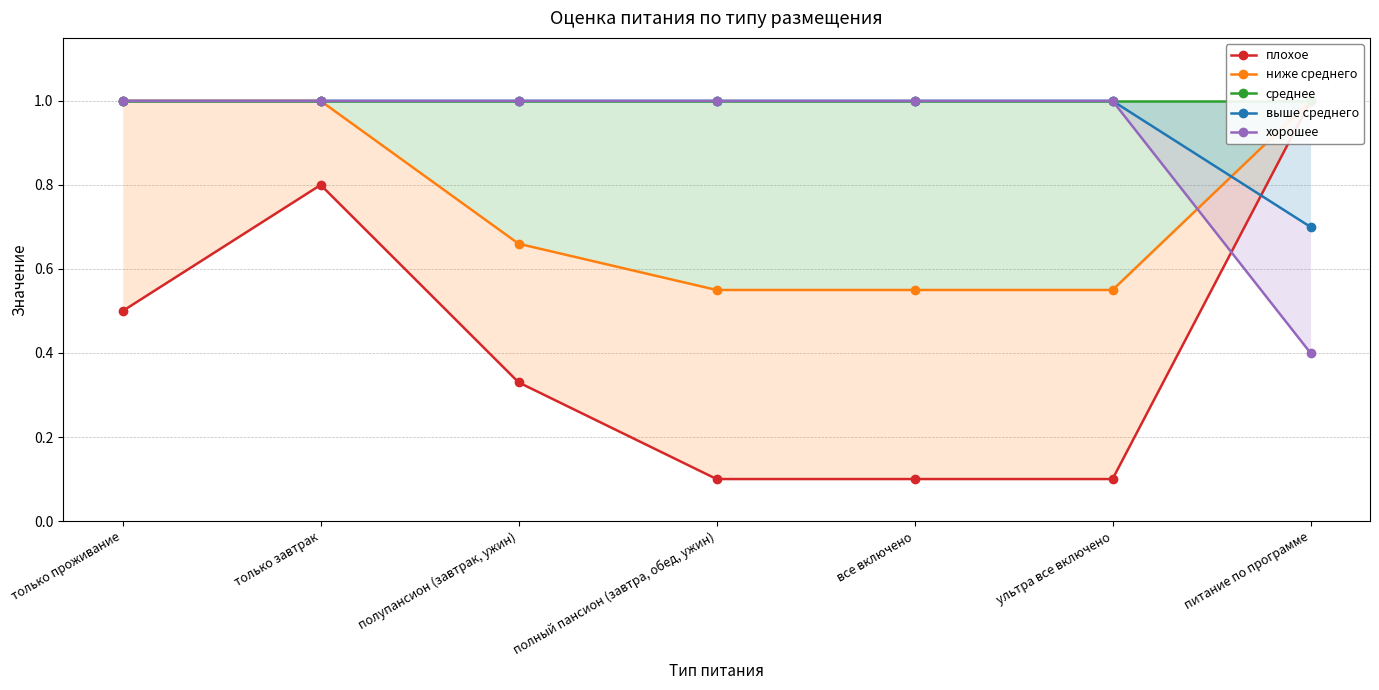

Rank the series by their maximum value, from lowest to highest.

плохое, ниже среднего, среднее, выше среднего, хорошее